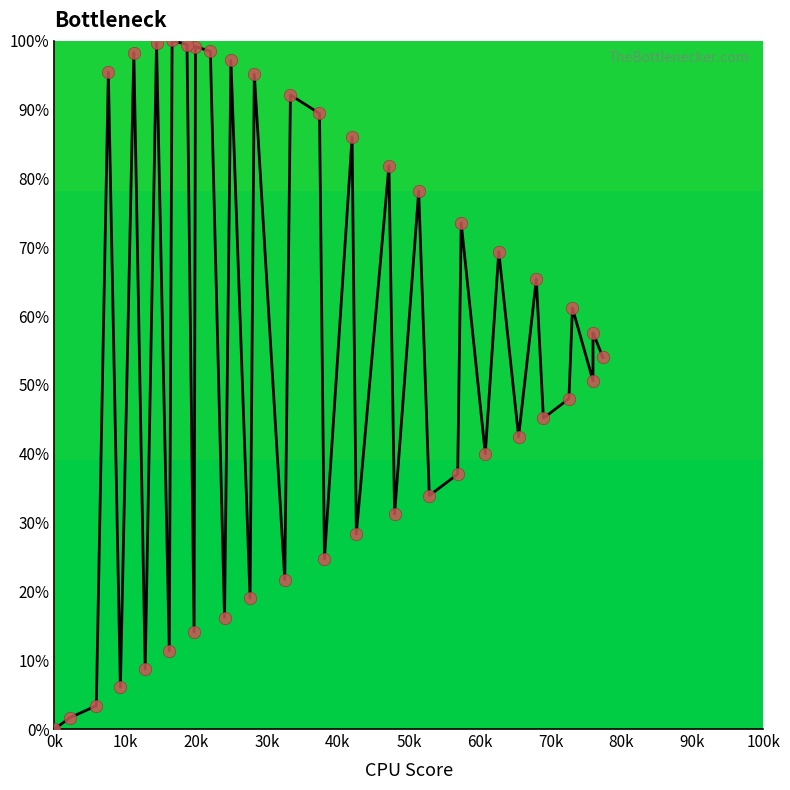

What is the range of X values (max minus min)?

77.4